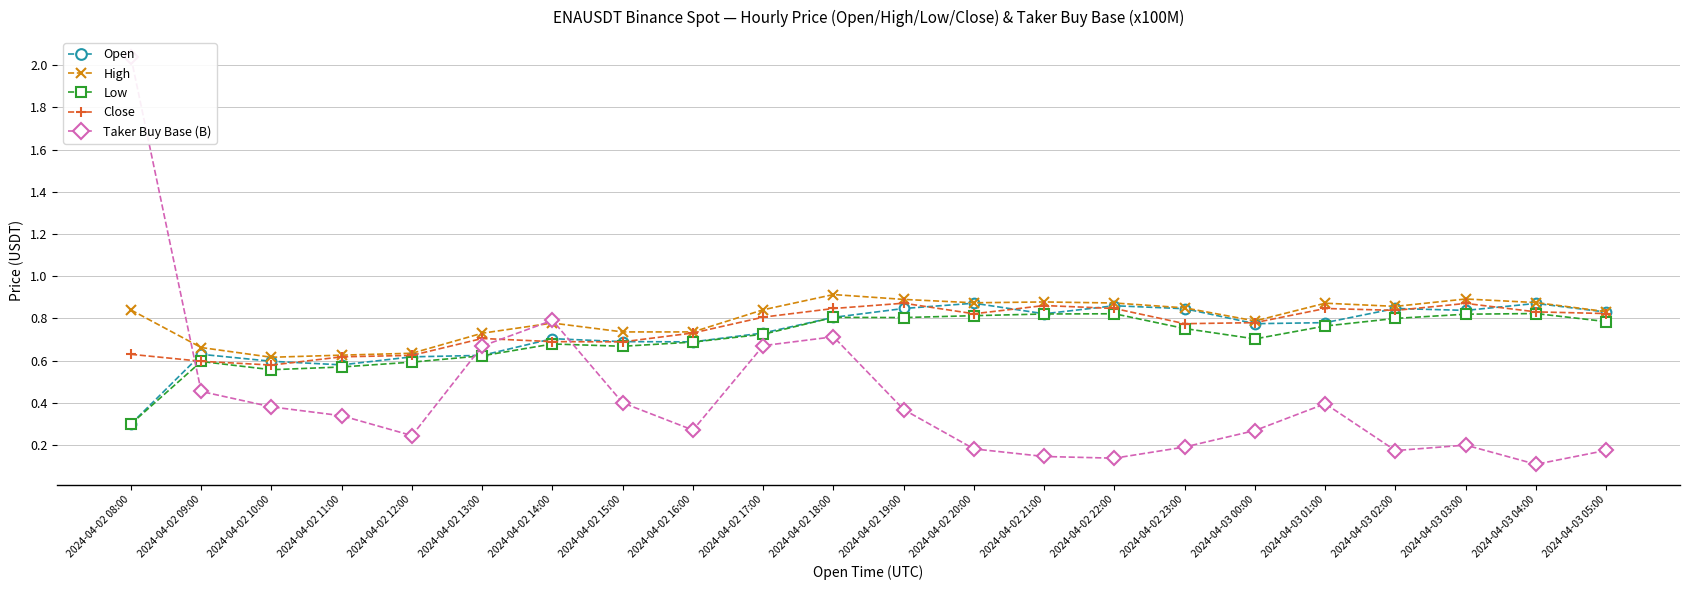

True or false: High and Low intersect in this chart.

False